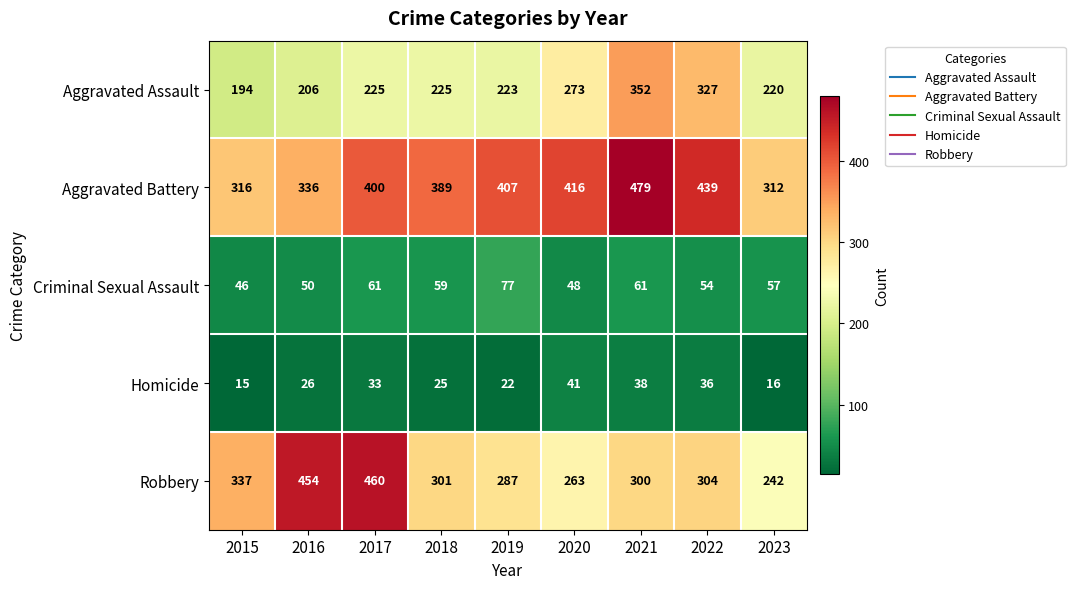

Which series has the largest total across all categories?

Aggravated Battery